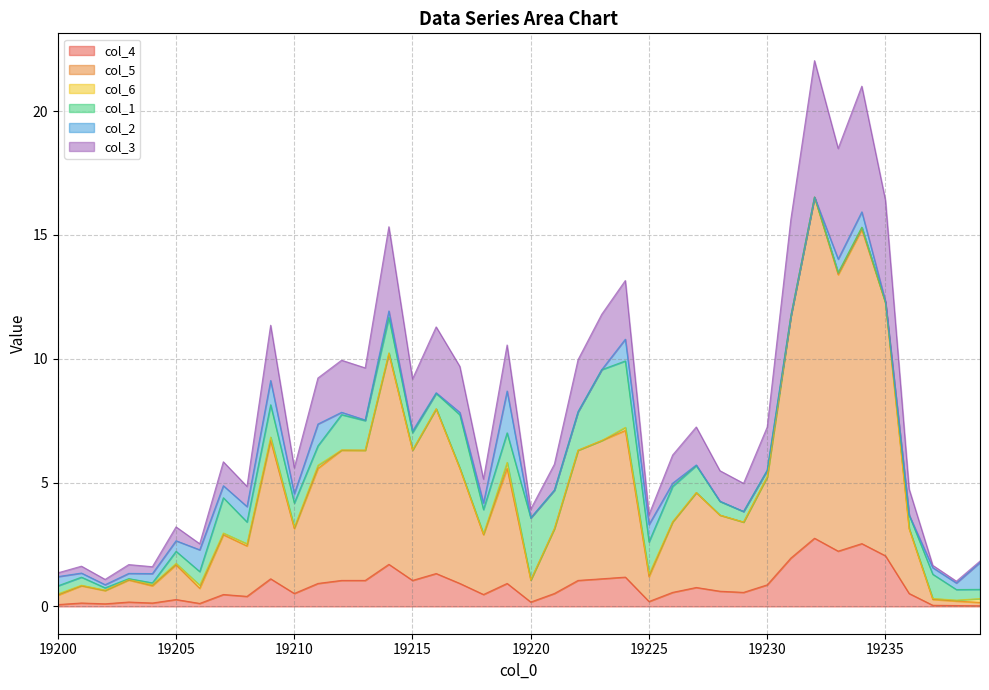

True or false: col_3 and col_4 intersect in this chart.

False